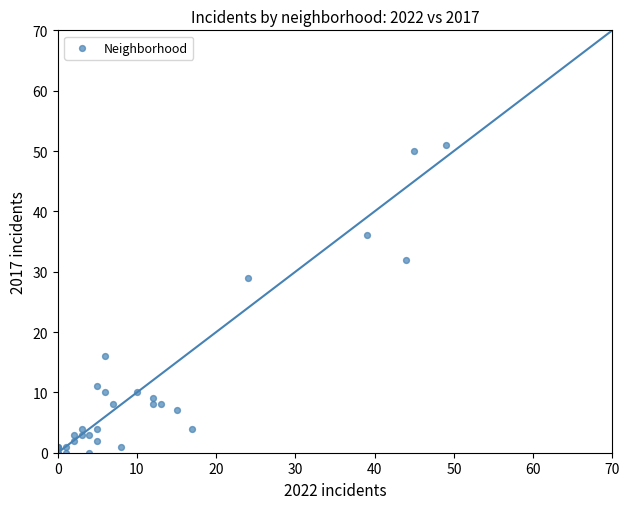

What Y value in the scatter plot is closest to 25?

29